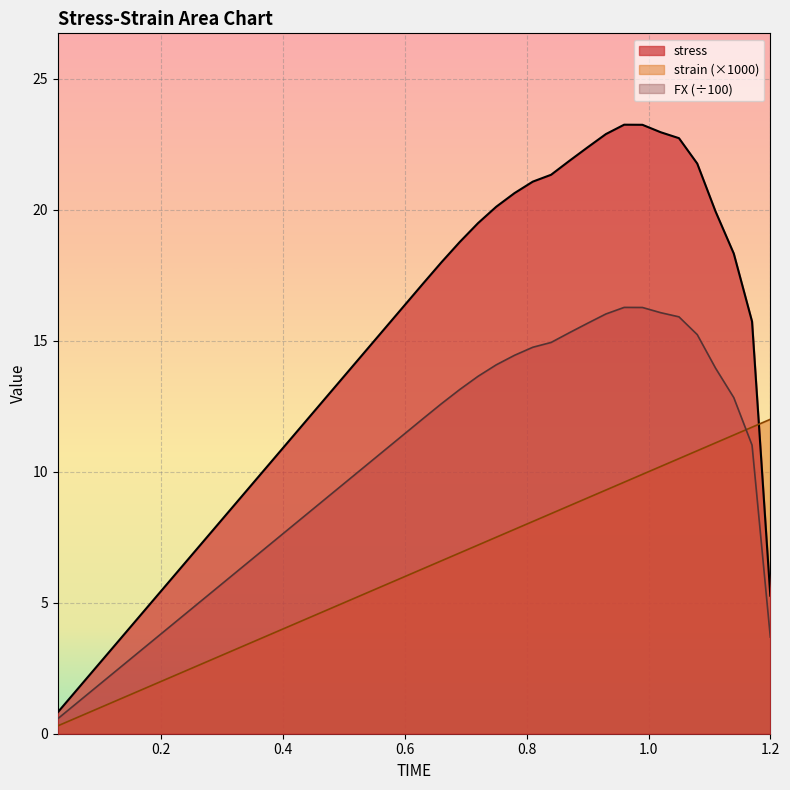

What is the greatest value displayed?

23.2